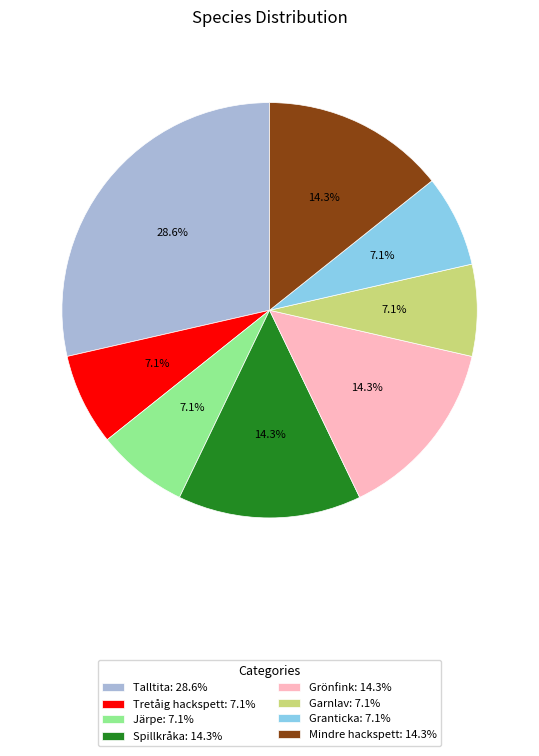

To the nearest percent, what is the average slice percentage?

12%